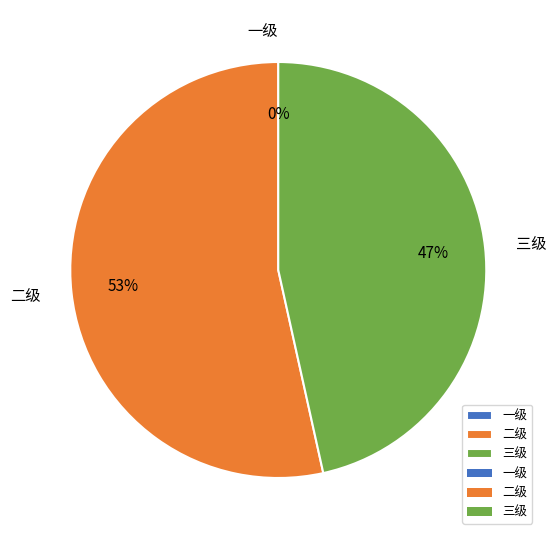

Which slice is the smallest?

一级